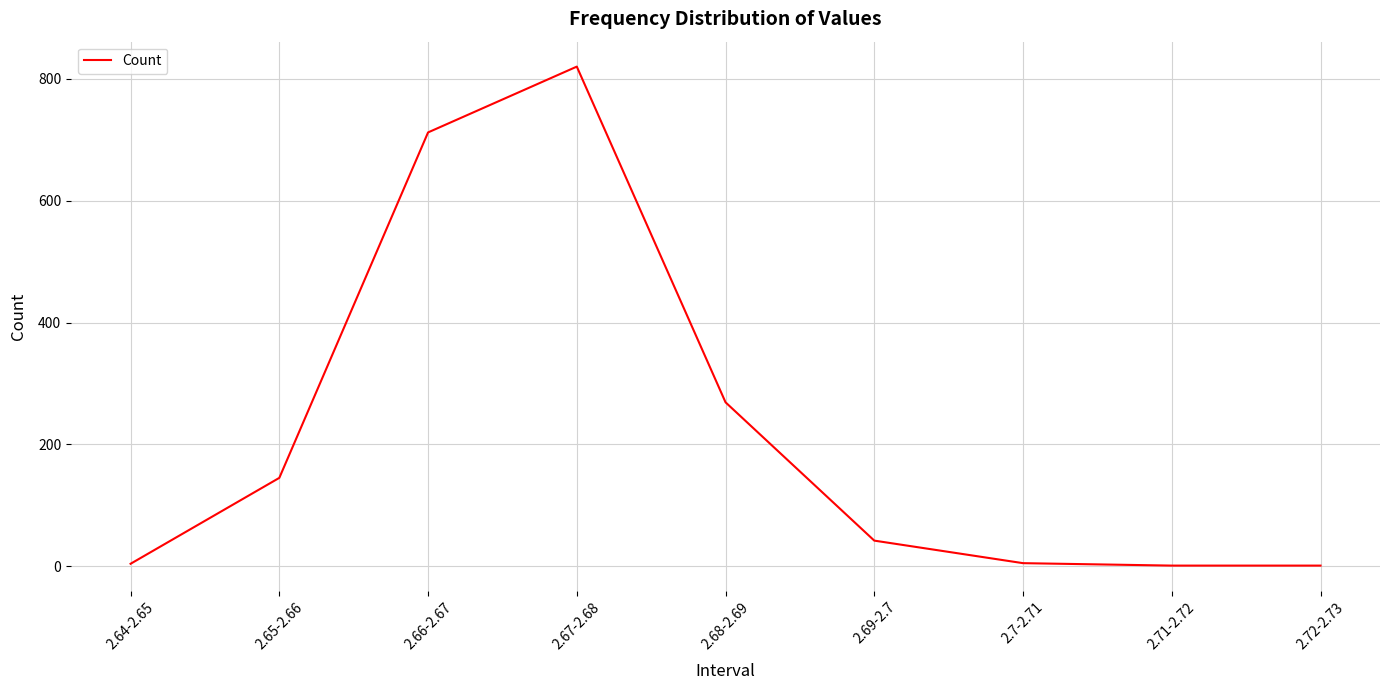

Does the chart have visible grid lines?

Yes